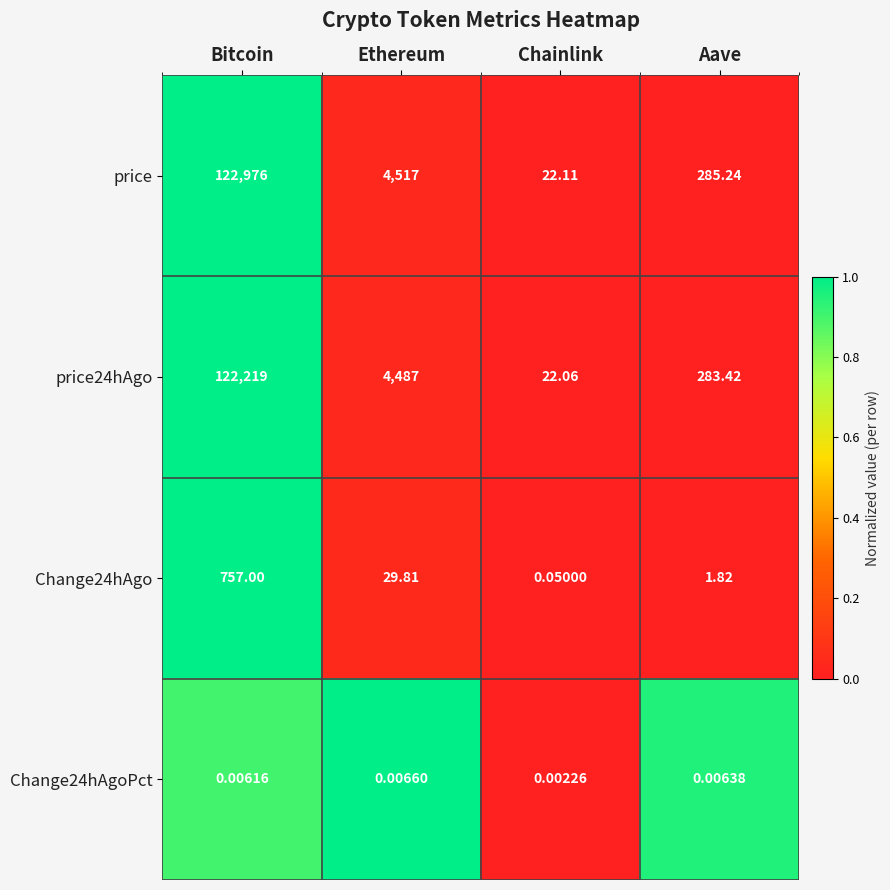

At how many categories does at least one series exceed 0?

4